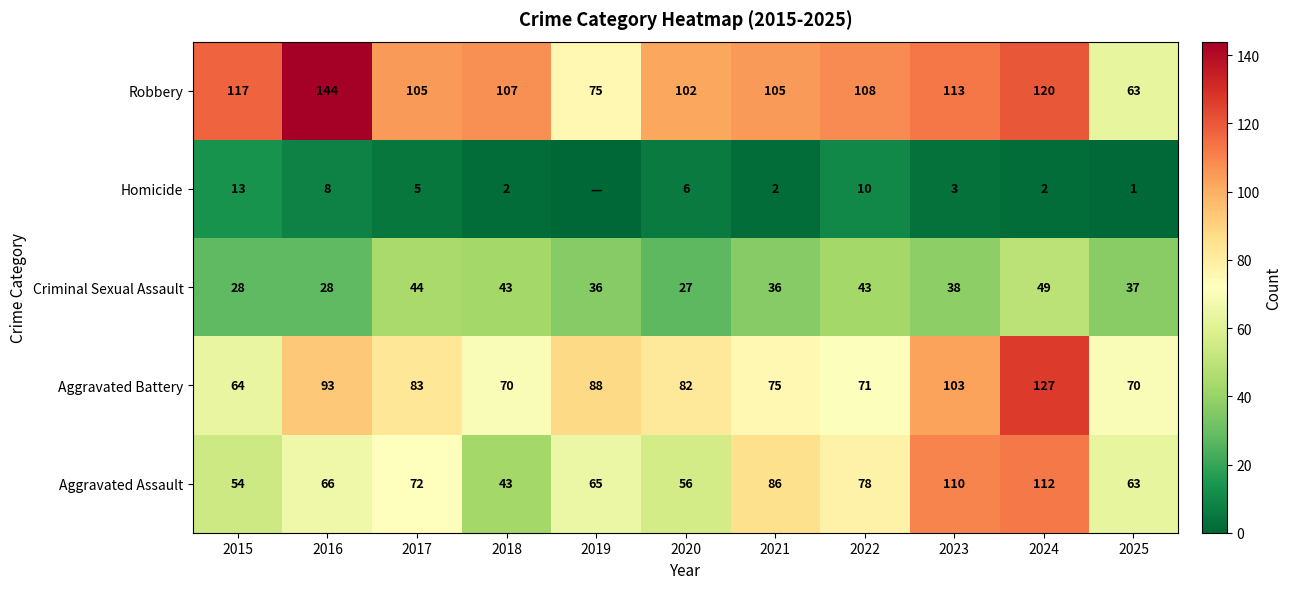

At 2023, list the series in order from smallest to largest.

Homicide, Criminal Sexual Assault, Aggravated Battery, Aggravated Assault, Robbery